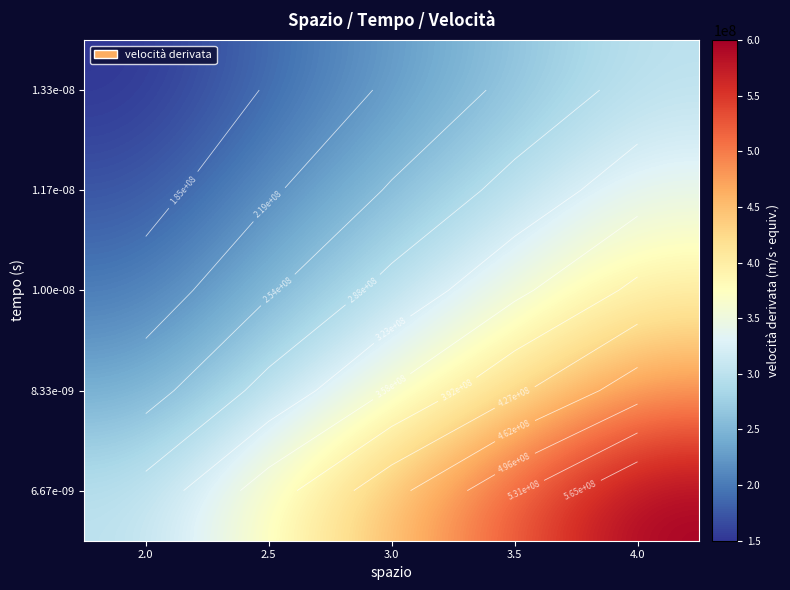

What is the minimum value shown in the chart?

150000000.0